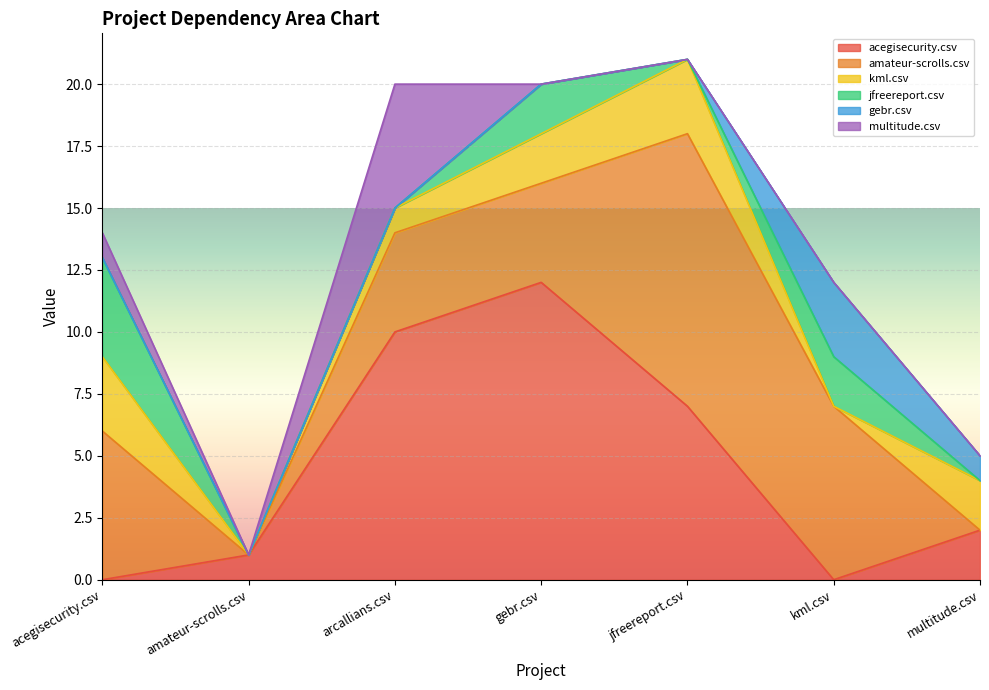

What is the difference between the maximum and minimum values in the acegisecurity.csv series?

12